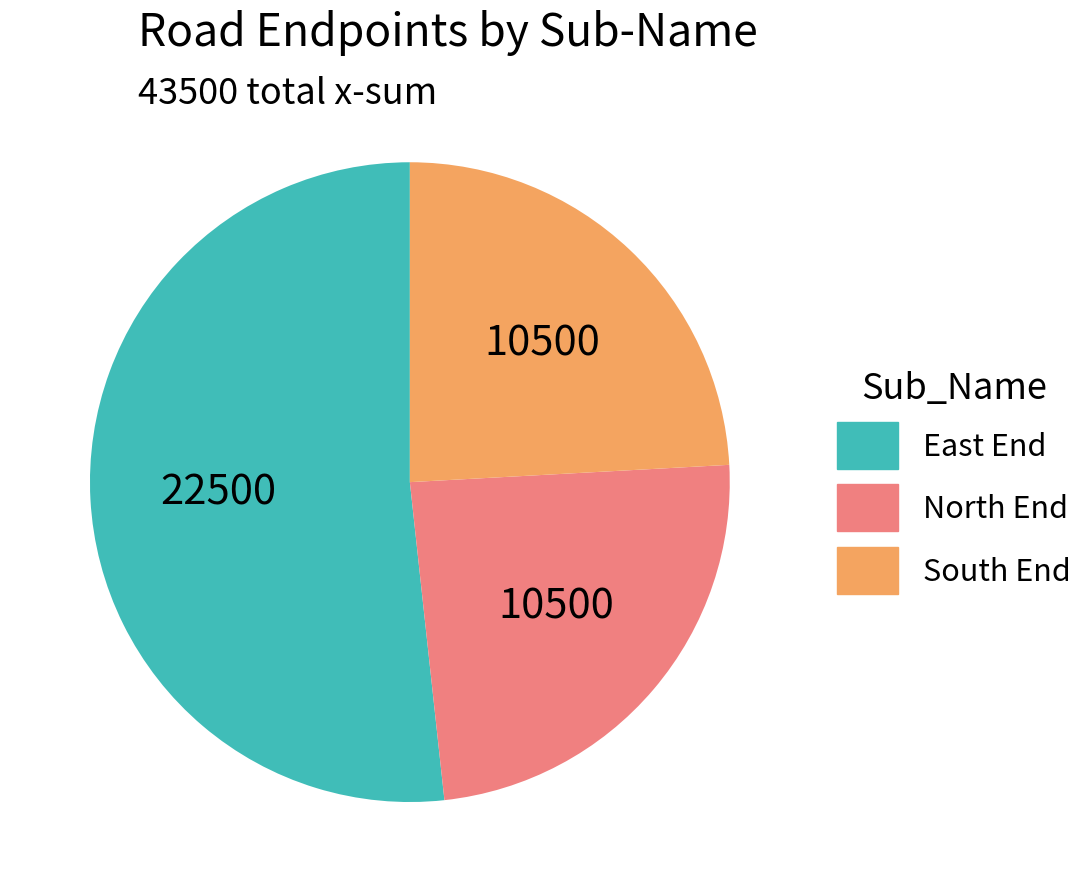

Is it true that South End is 29% of the pie?

False